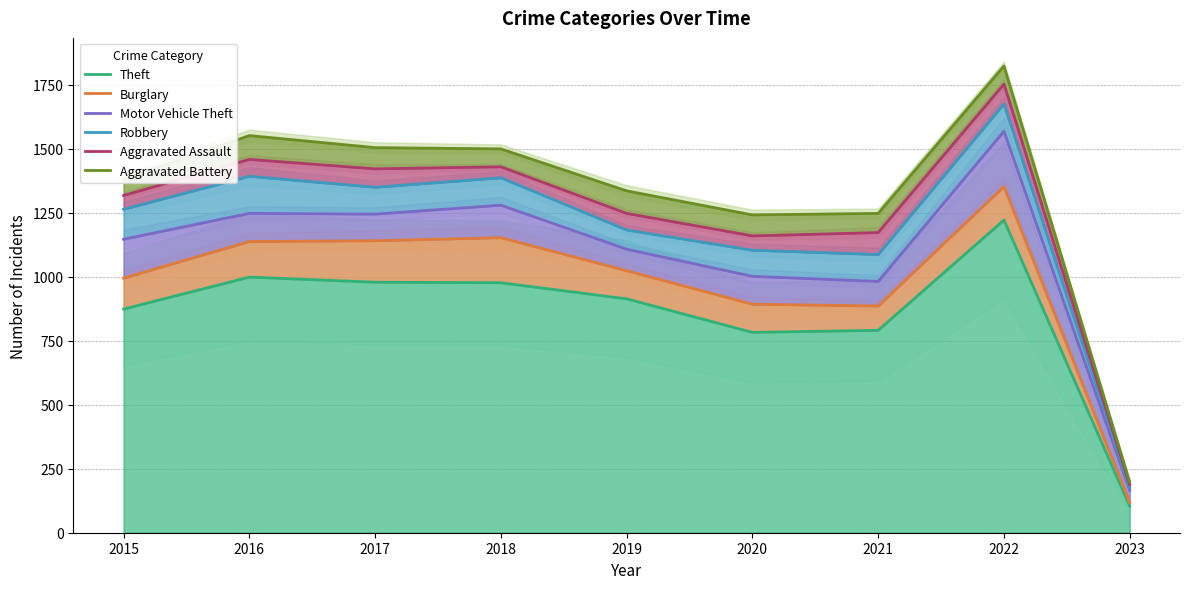

Between 2015 and 2019, which series saw the biggest shift?

Robbery